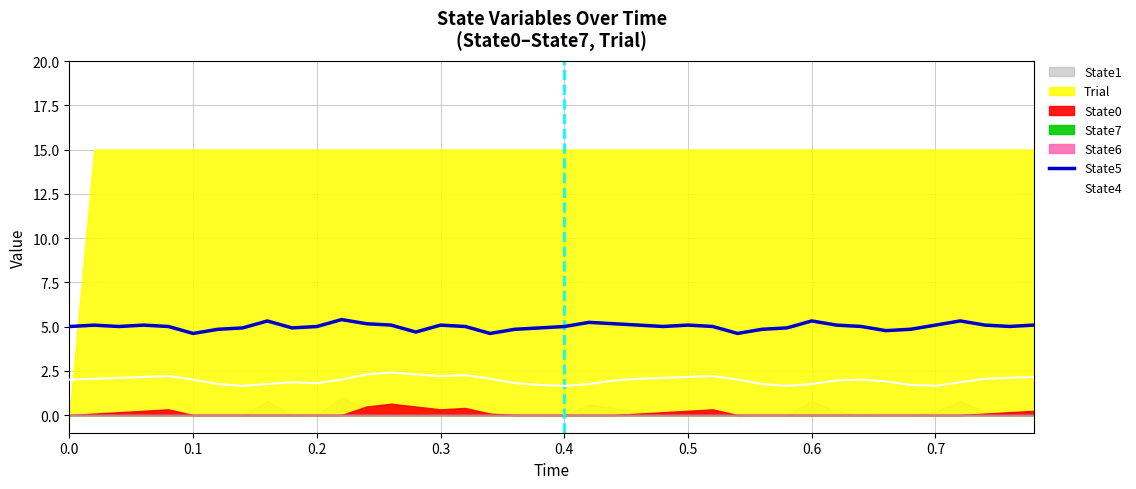

True or false: State5 and State4 intersect in this chart.

False